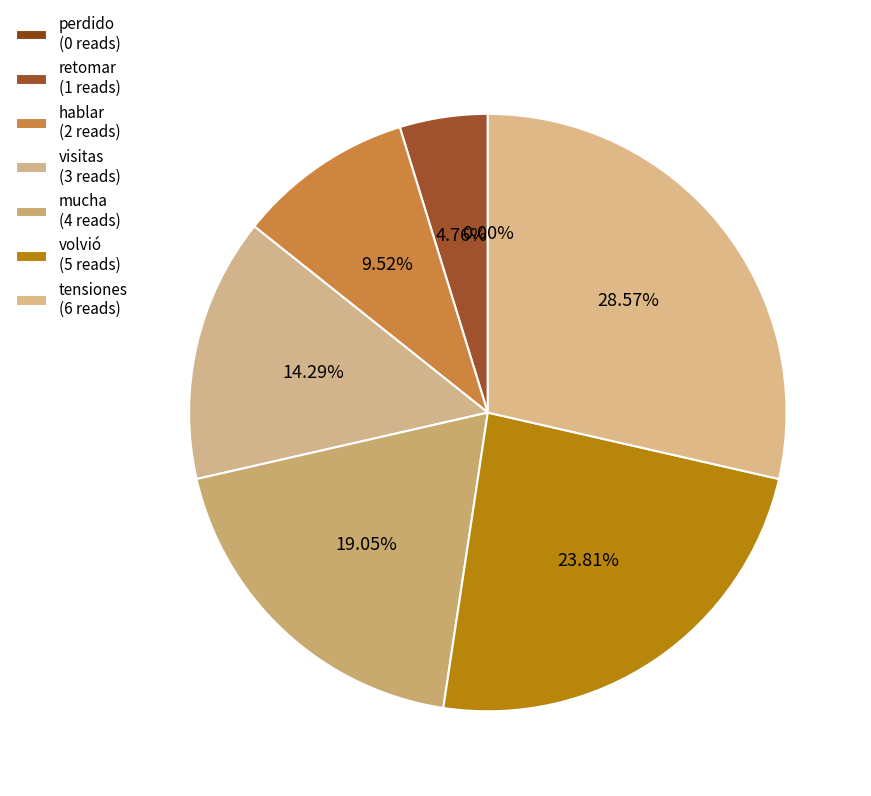

Count the number of slices in the pie.

7